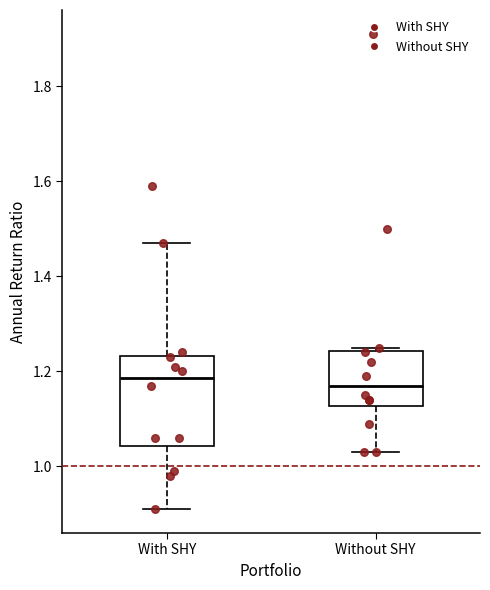

Reading left to right, transcribe this box plot: for each box, give where its median line is, the range the box spans, and where its two whiskers end, as read against the y-axis. The values are not printed on the chart, so give them approximately, as read against the axis.

With SHY: median 1.18, box 1.04 to 1.24, whiskers 0.92 to 1.48
Without SHY: median 1.18, box 1.12 to 1.24, whiskers 1.04 to 1.26